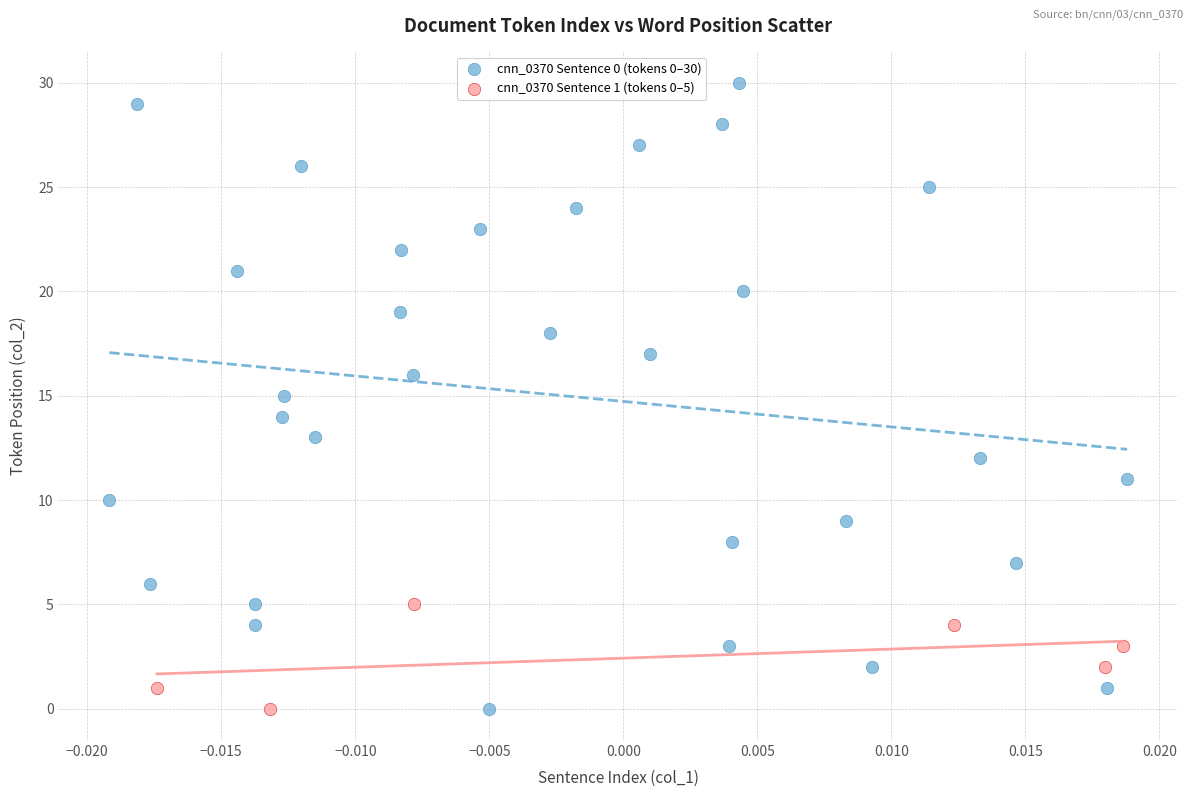

Which series has the largest Y range (max minus min)?

cnn_0370 Sentence 0 (tokens 0–30)